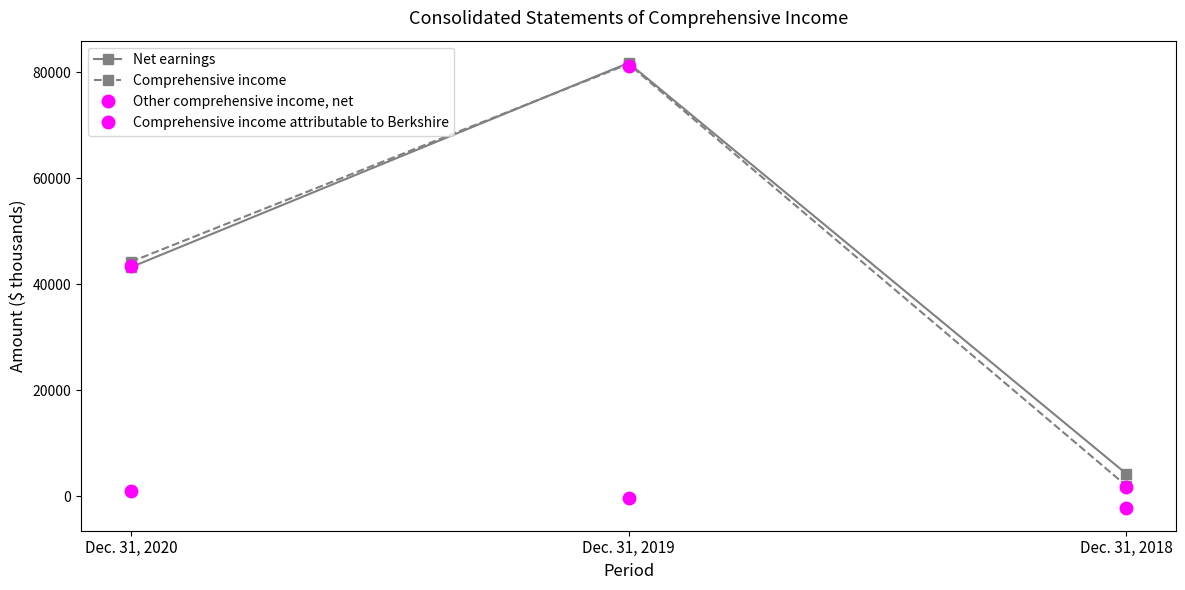

Which series has the largest range (max minus min)?

Comprehensive income